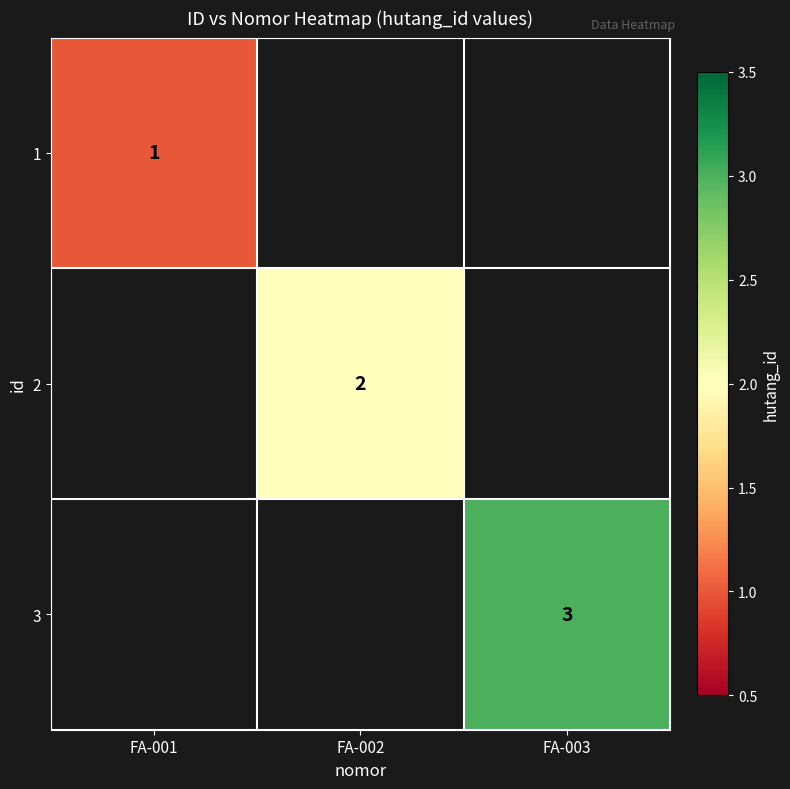

Is the value of 1 at FA-001 greater than the value of 2 at FA-002?

No